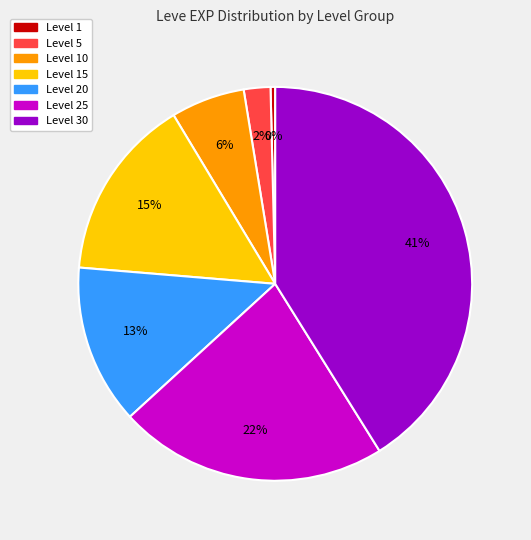

How many segments does this pie chart have?

7